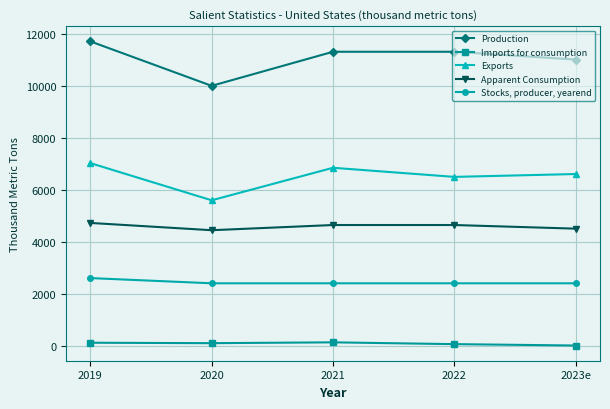

Read the Imports for consumption value at 2023e.

8